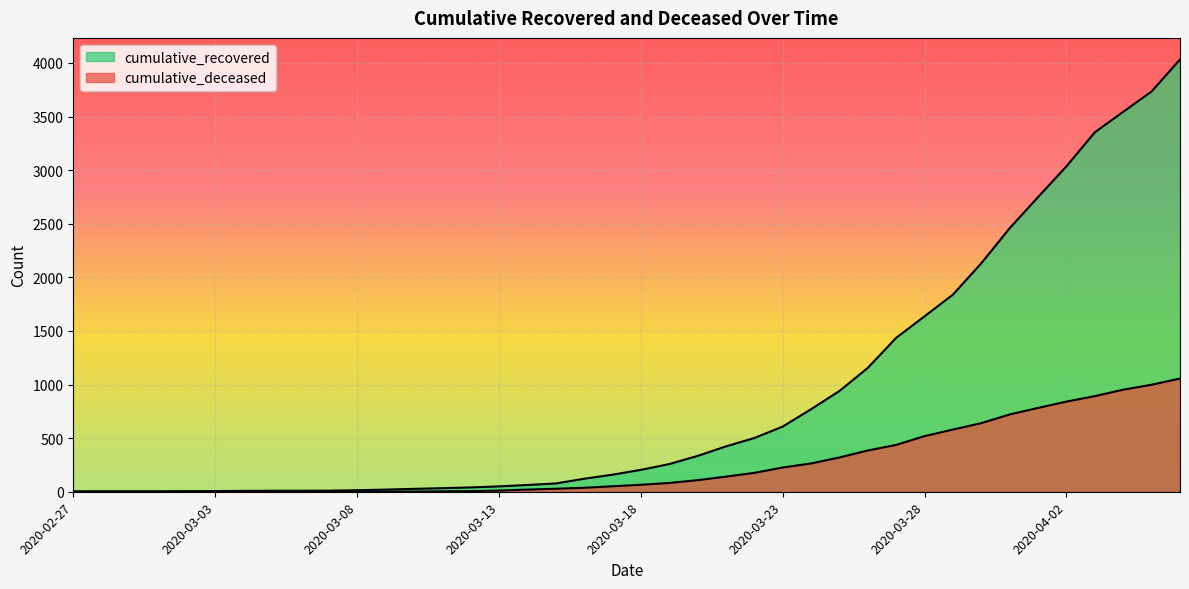

List the series in order of their overall mean, highest first.

cumulative_recovered, cumulative_deceased